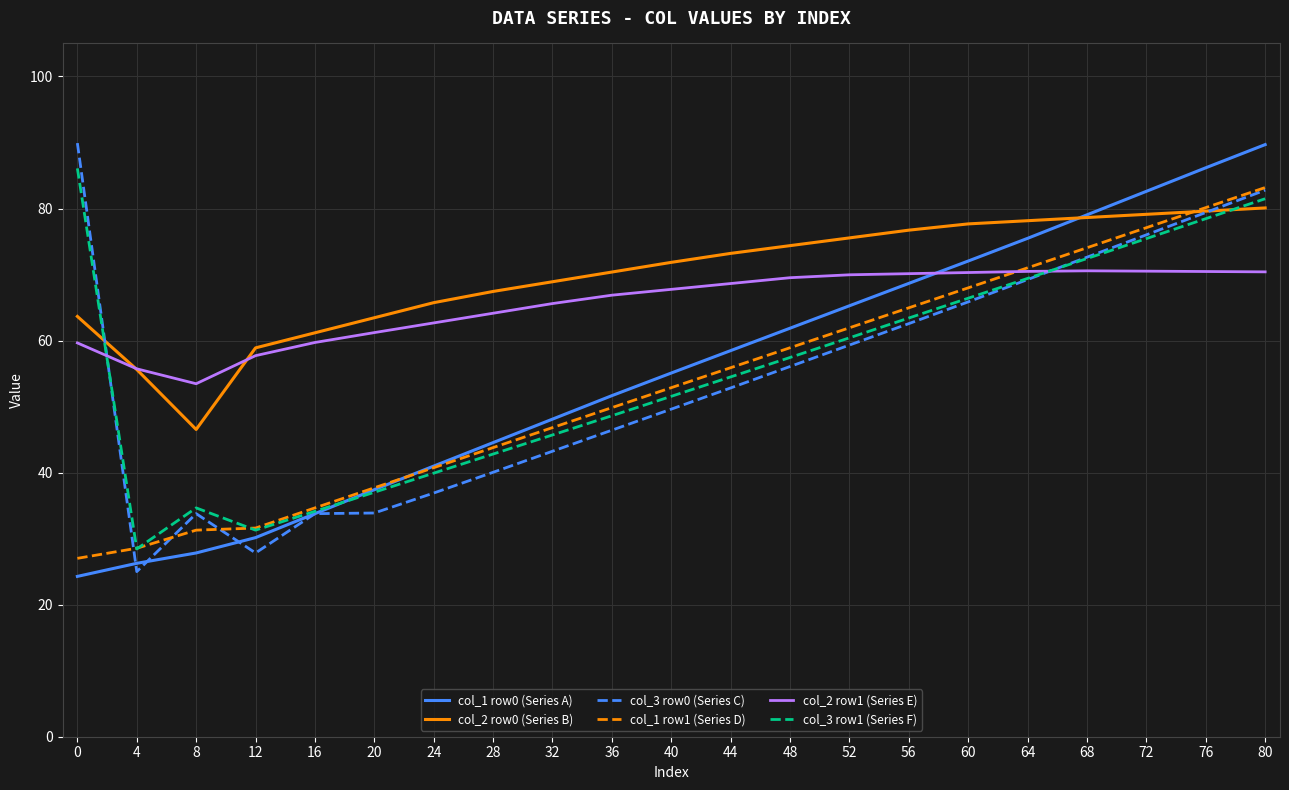

Which series ends up on top after the final intersection of col_3 row0 (Series C) and col_2 row0 (Series B)?

col_3 row0 (Series C)